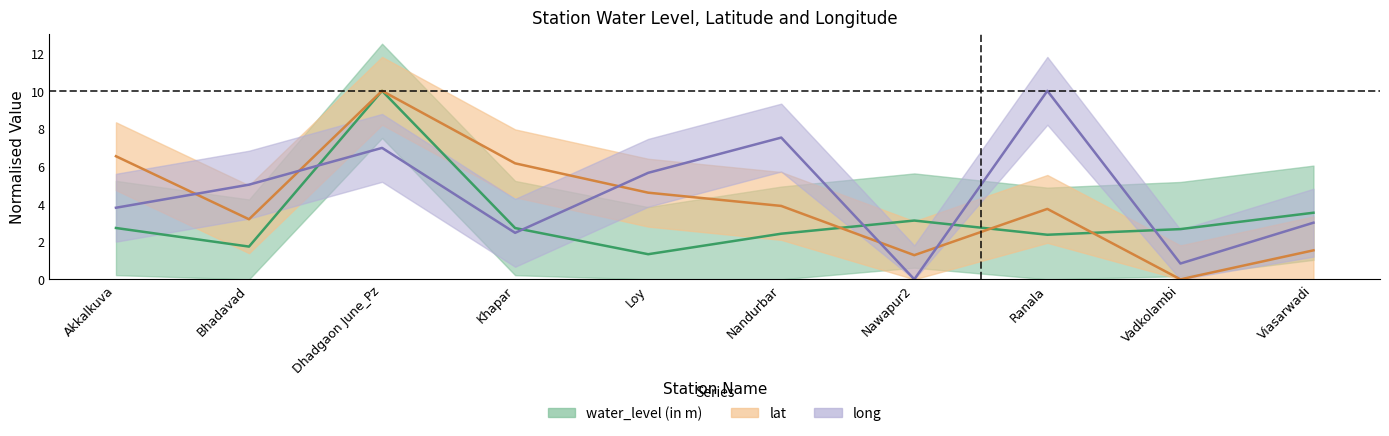

The long series shows 5.7 at Loy. True or false?

True